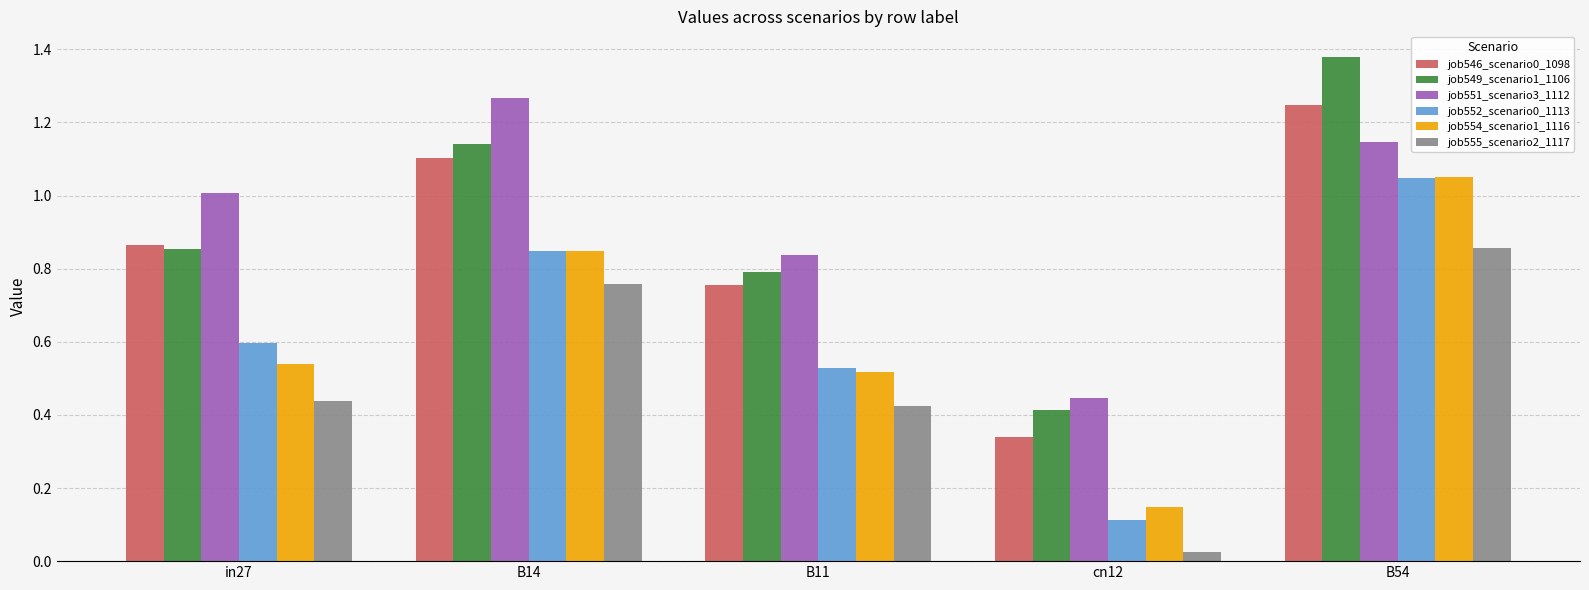

At how many categories does at least one series exceed 0?

5